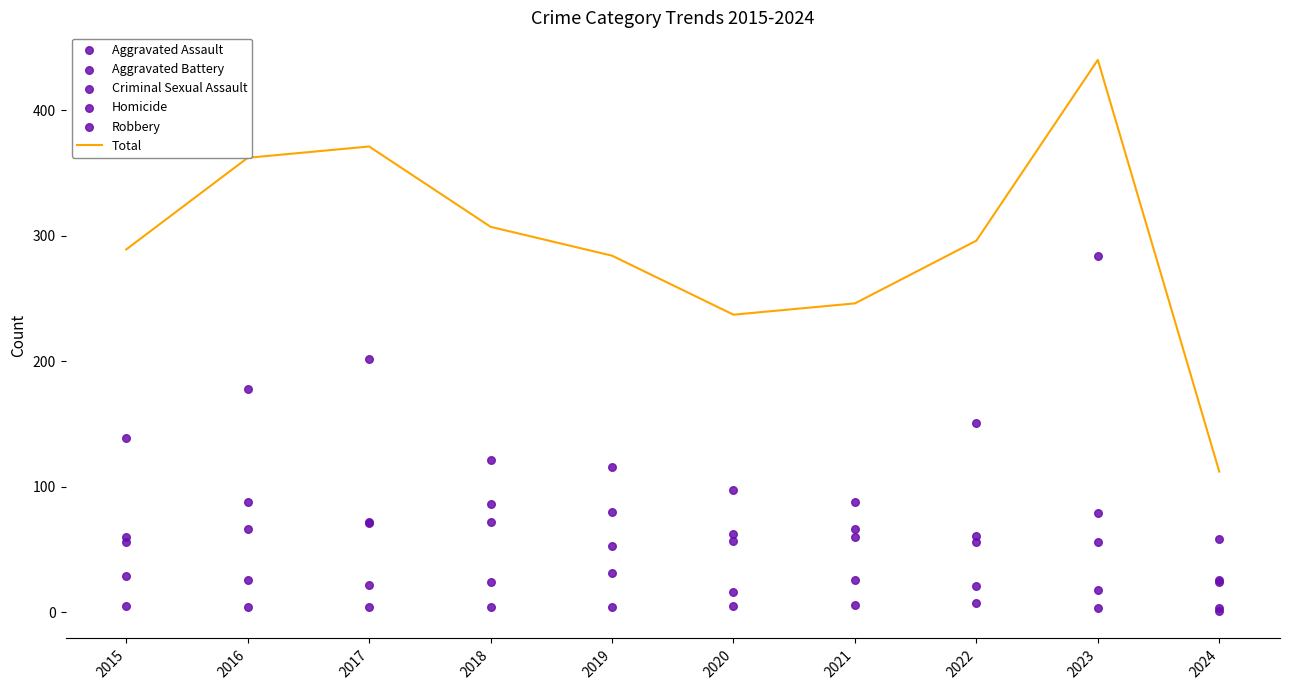

At how many categories does at least one series exceed 265?

7